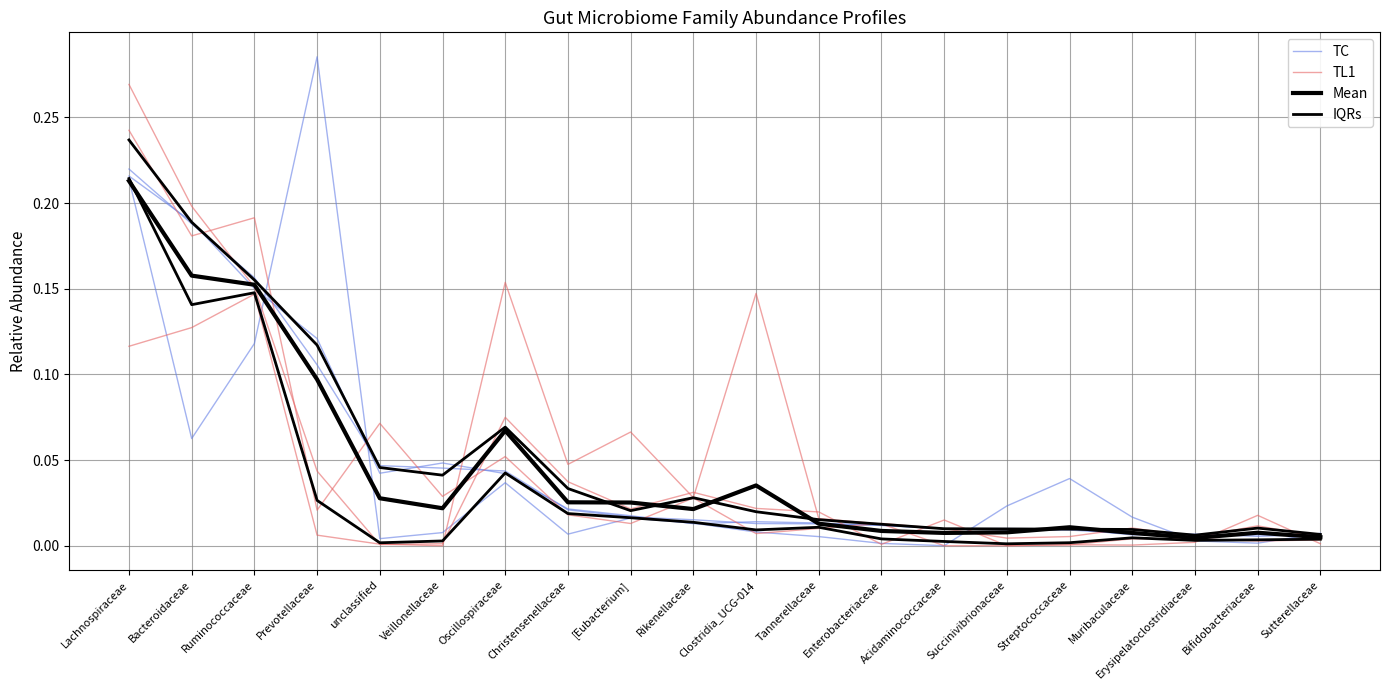

List the labels in order of TL1 value, smallest first.

Succinivibrionaceae, Sutterellaceae, Erysipelatoclostridiaceae, Streptococcaceae, Clostridia_UCG-014, Acidaminococcaceae, Tannerellaceae, Muribaculaceae, Bifidobacteriaceae, [Eubacterium], Enterobacteriaceae, Christensenellaceae, Prevotellaceae, Rikenellaceae, Veillonellaceae, Oscillospiraceae, unclassified, Bacteroidaceae, Ruminococcaceae, Lachnospiraceae